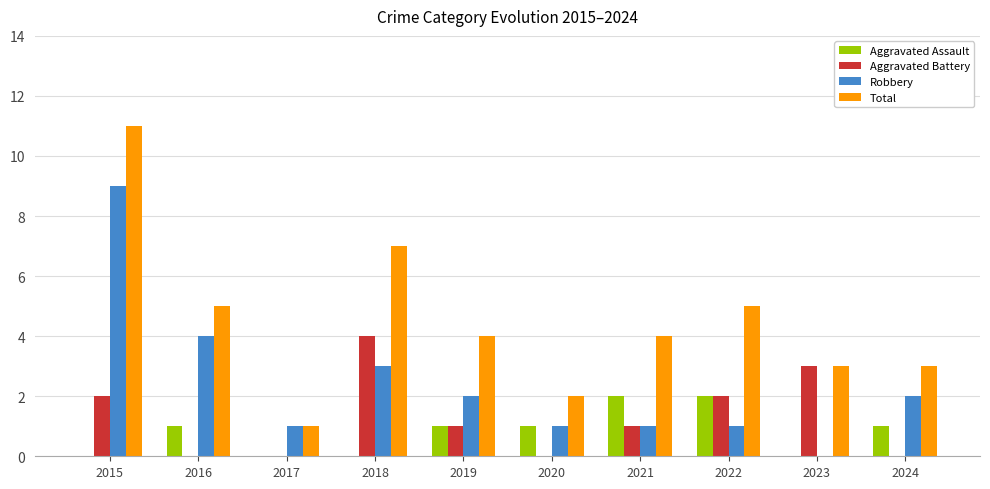

The Aggravated Assault series shows 0 at 2020. True or false?

False